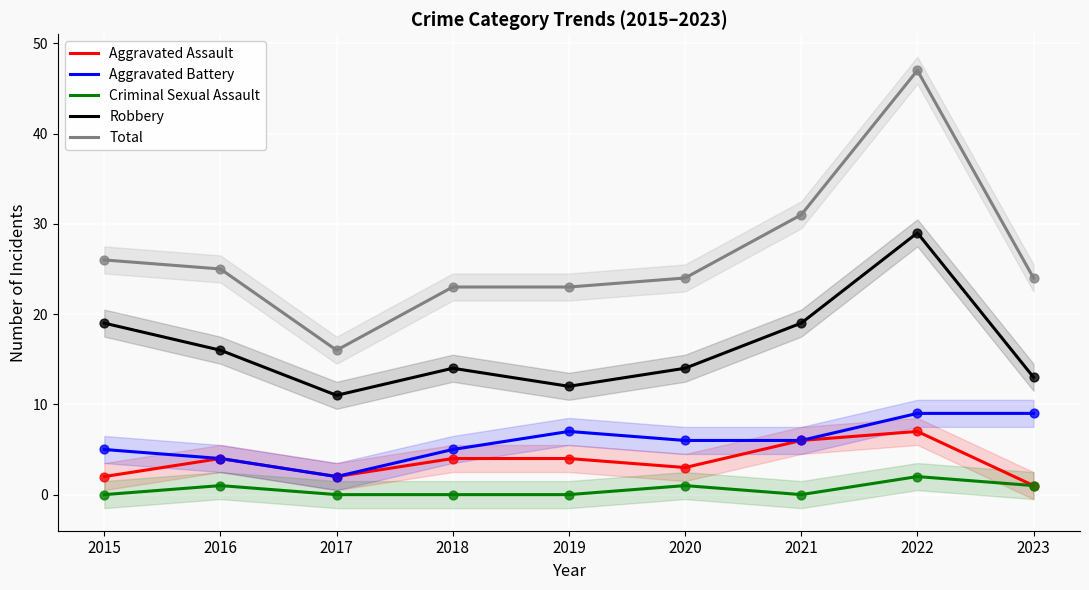

What is the total value across all series at 2017?

31